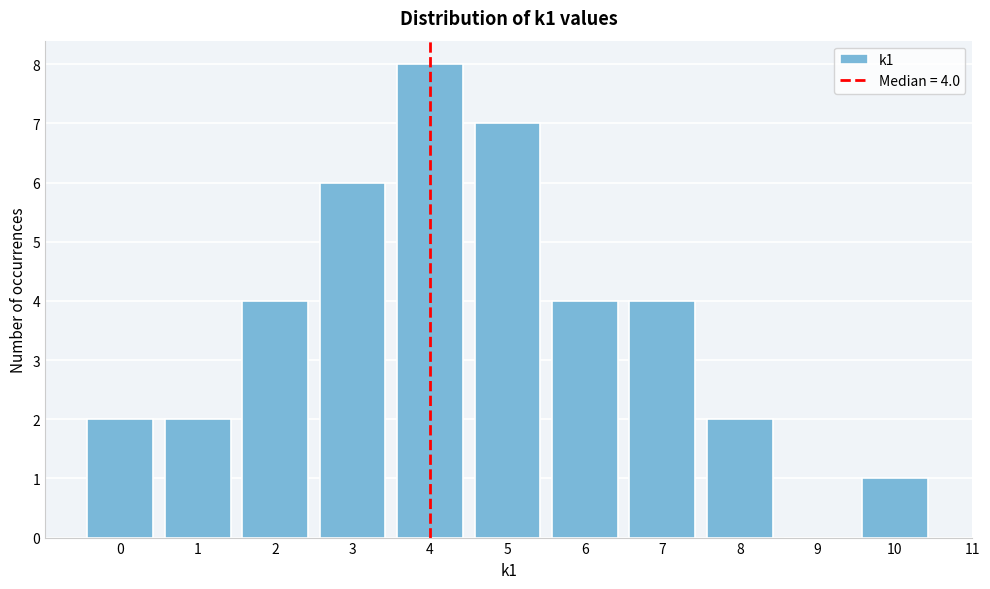

Reading left to right, list all the values displayed in this chart.

0=2	1=2	2=4	3=6	4=8	5=7	6=4	7=4	8=2	9=0	10=1